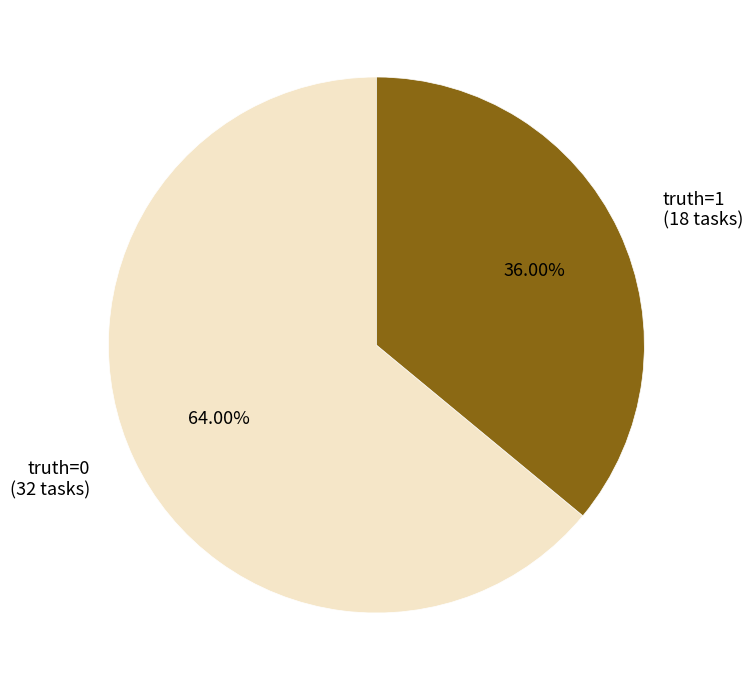

Which category has the smallest portion of the pie?

truth=1